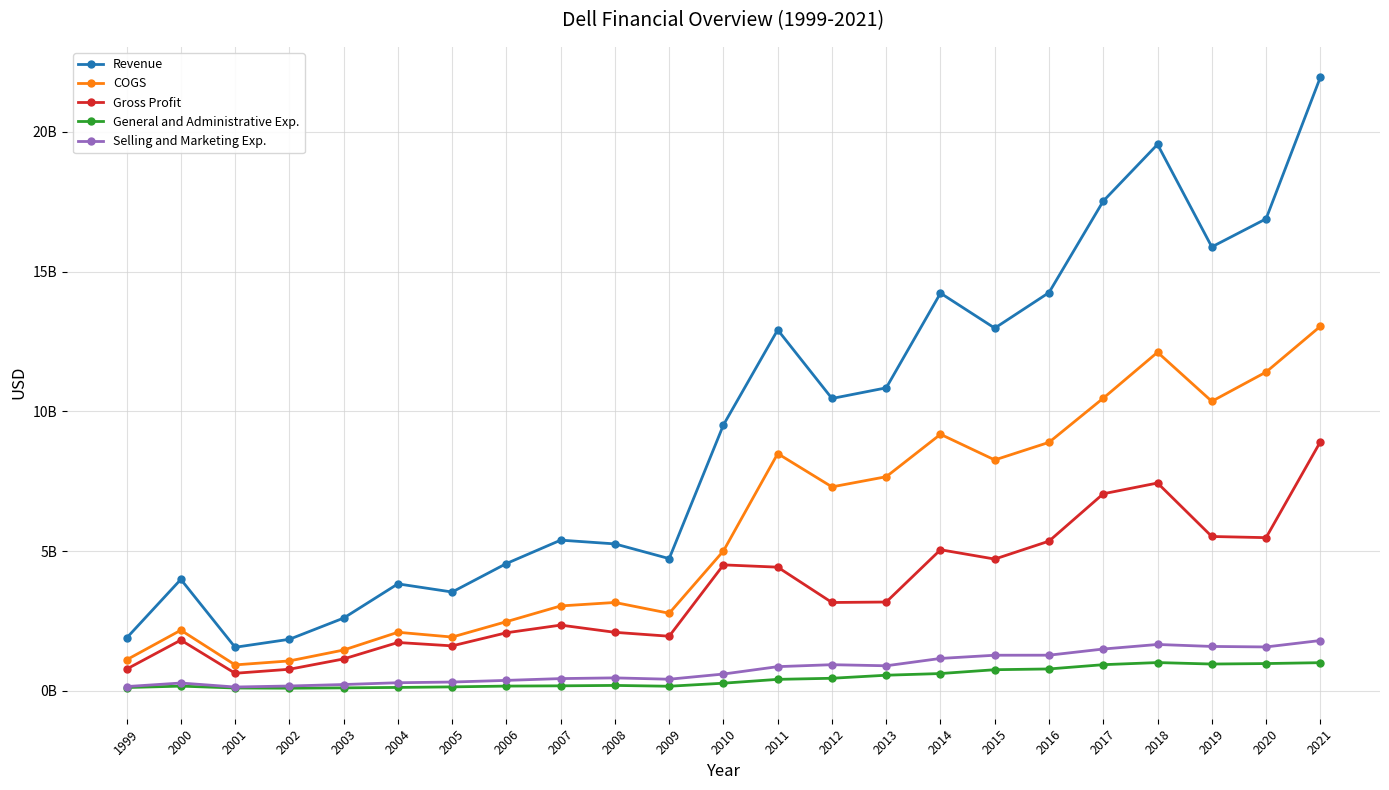

True or false: COGS has a value of 7372519150 at 2020.

False